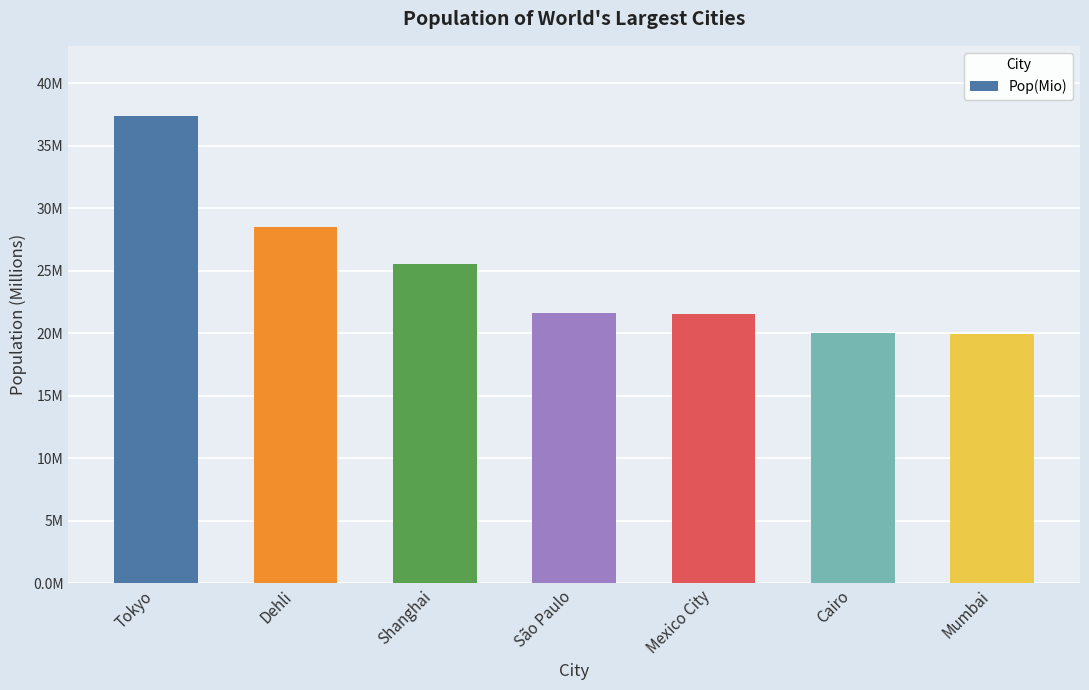

Reading right to left, extract all data points from this chart.

20.0	20.1	21.6	21.6	25.6	28.5	37.4